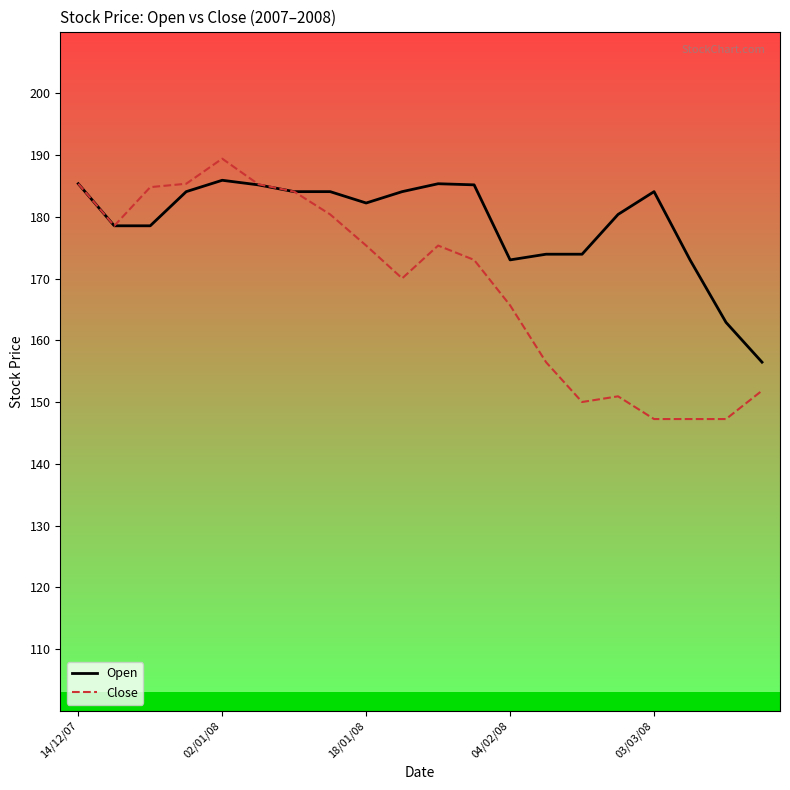

The Close series shows 226.3 at 13. True or false?

False